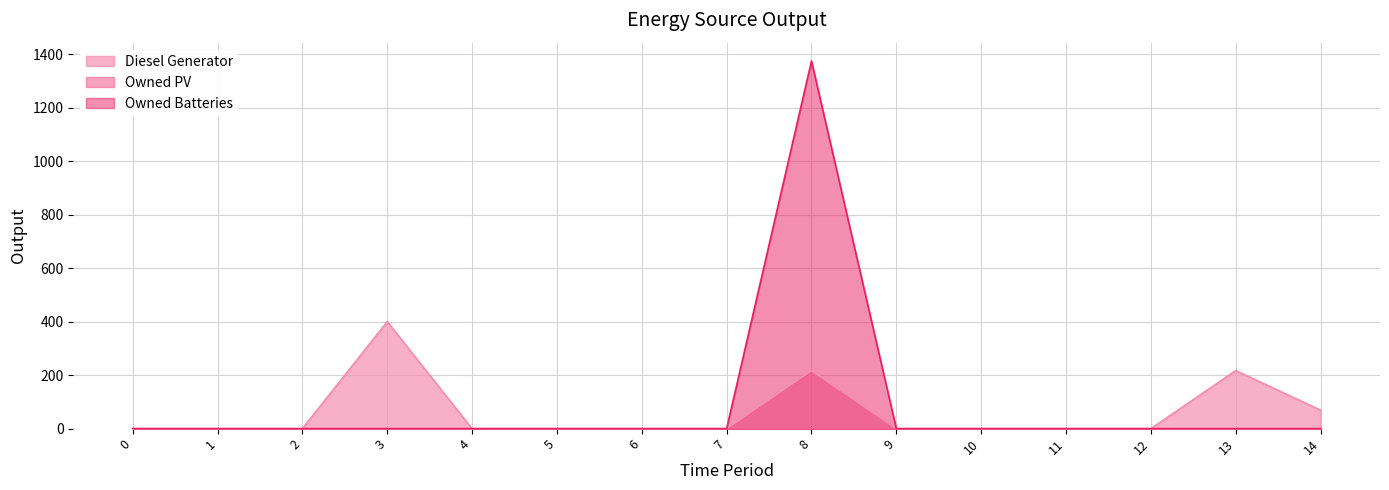

At which category is the sum across all series the highest?

8